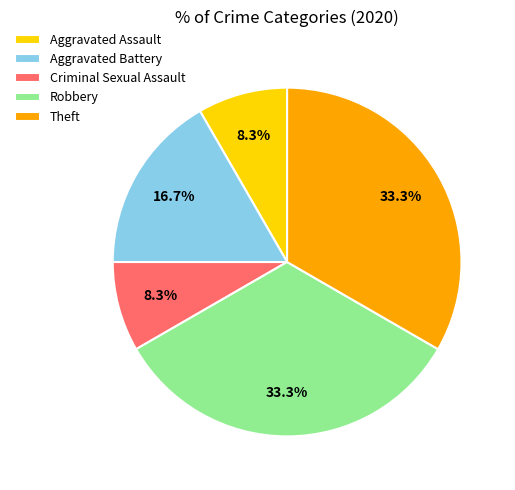

To the nearest percent, what is the difference between the largest and smallest slice percentages?

25%